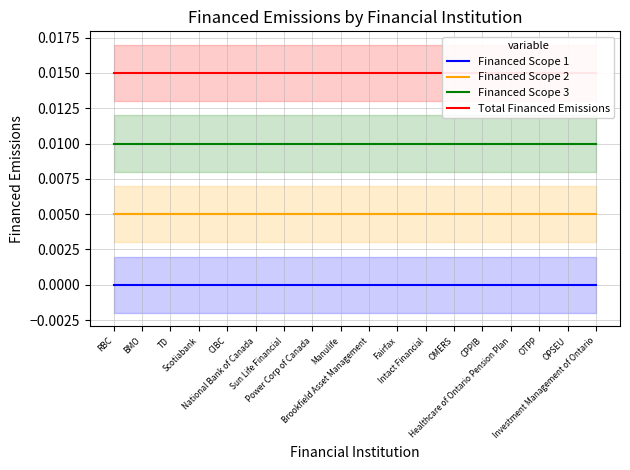

How many series are shown in this chart?

4